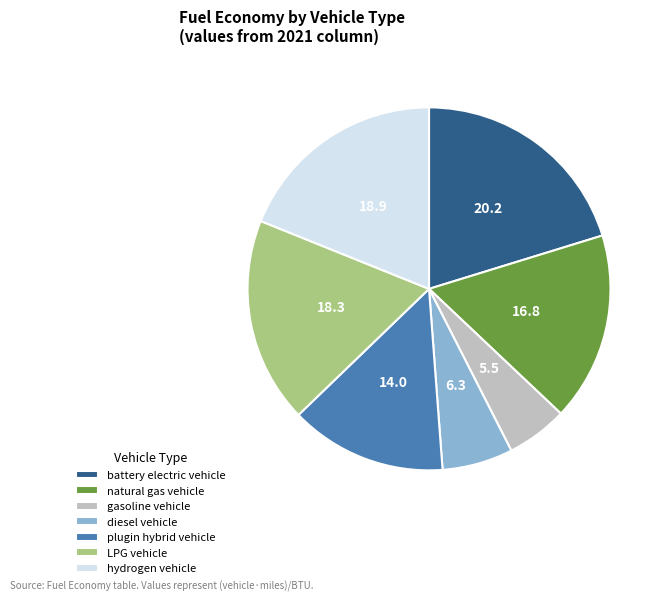

Is there a majority slice in this chart?

No